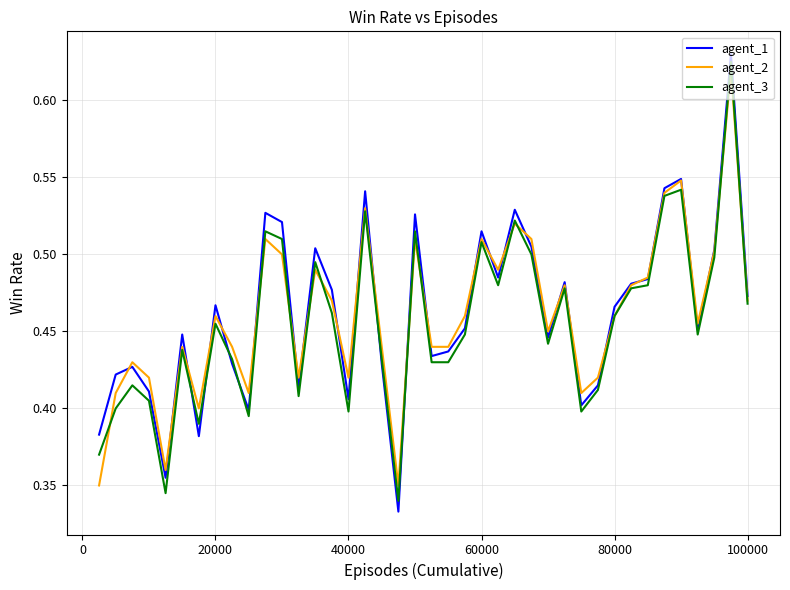

Which series has the widest spread of values?

agent_1